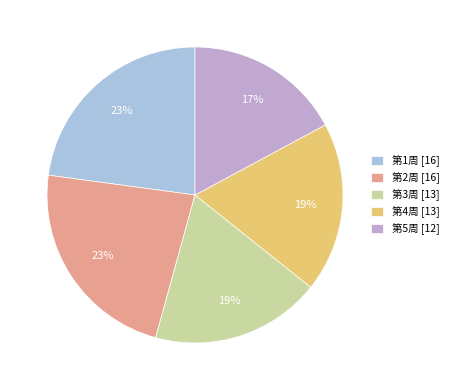

Is there any slice that represents more than half of the pie?

No